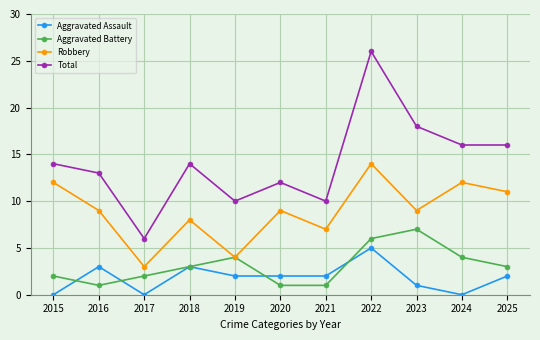

How many lines are shown in the chart?

4